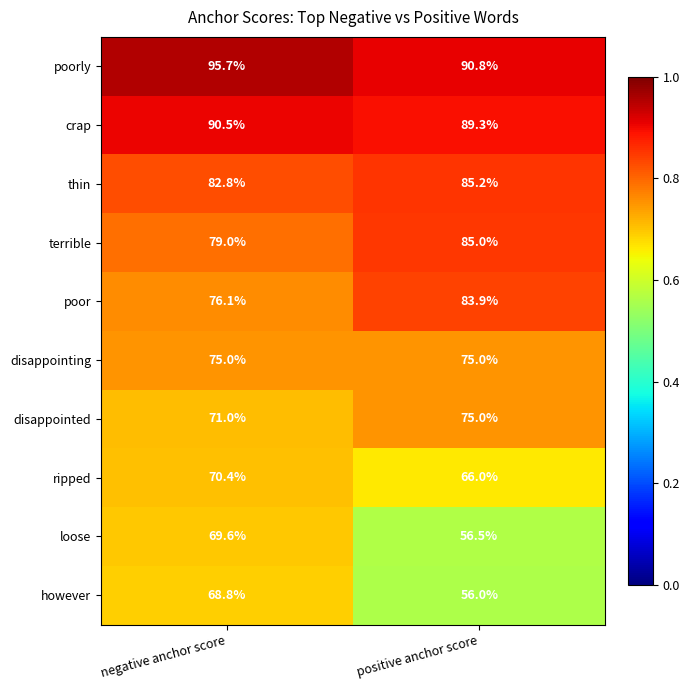

How many data points does each series have?

2